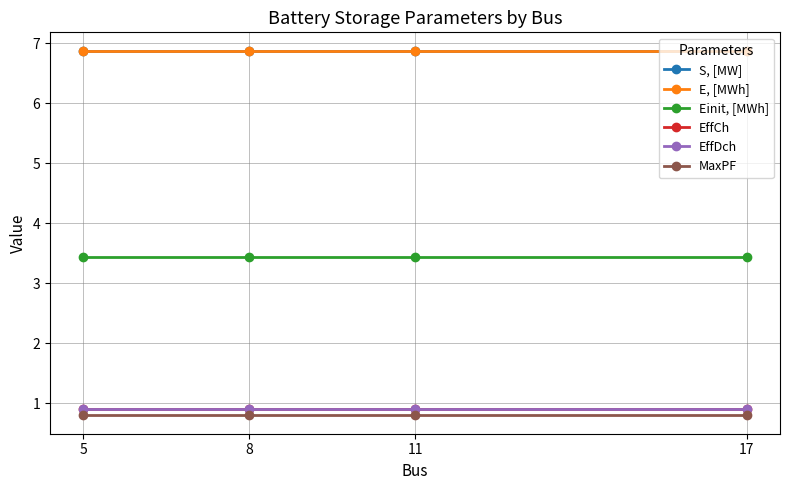

Does the chart have visible grid lines?

Yes